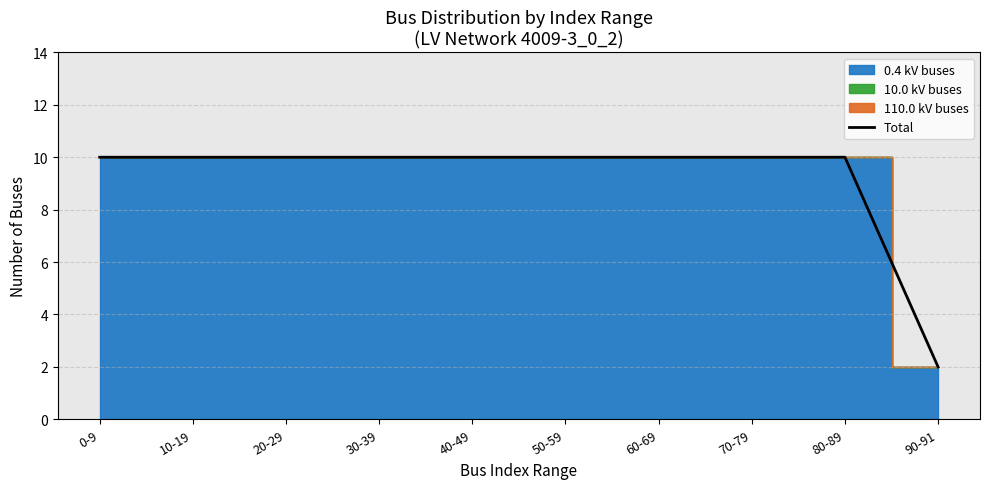

What is the ratio of the value at 20-29 to the value at 80-89?

1.0